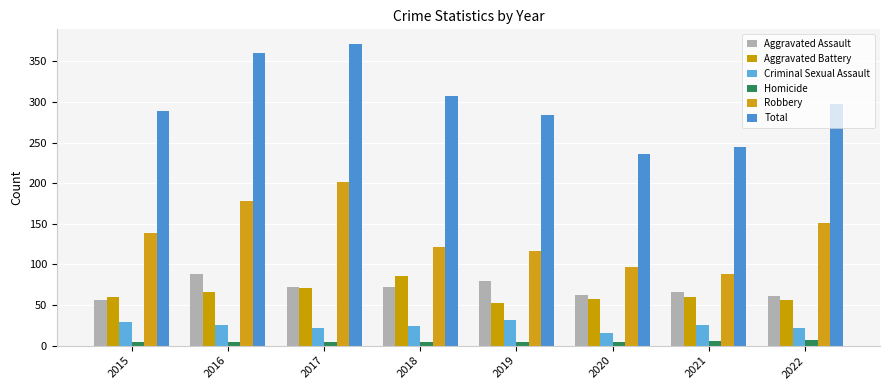

At which label is Criminal Sexual Assault closest to 23?

2017